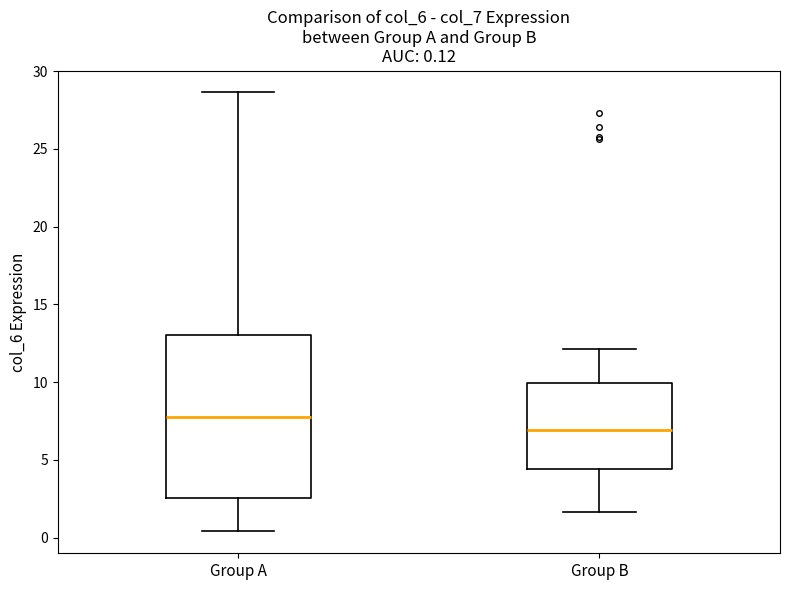

Comparing the boxes themselves (not the whiskers), which one is the tallest?

Group A